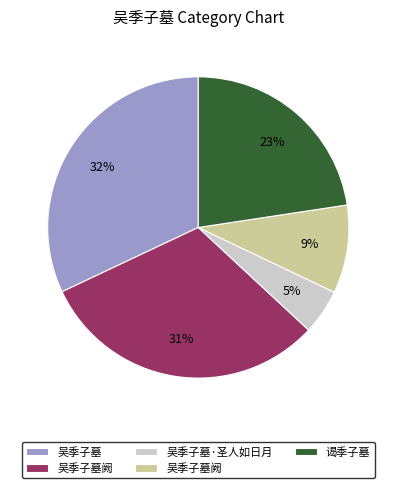

To the nearest percent, what is the difference between the largest and smallest slice percentages?

27%